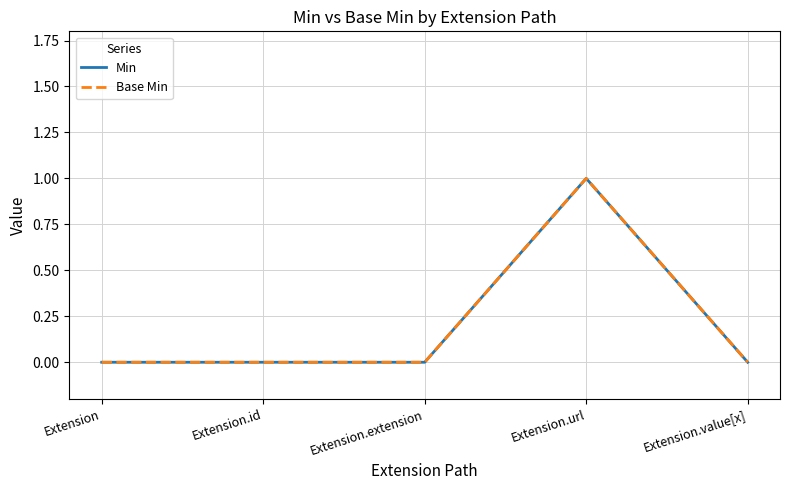

Which label corresponds to the largest value in the chart?

Extension.url